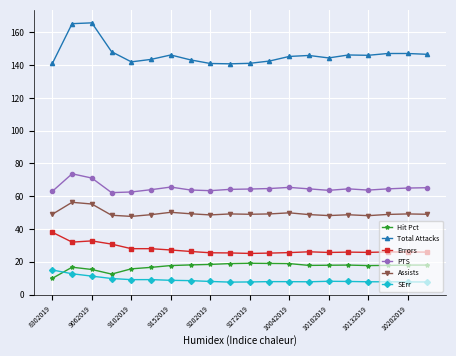

What is the lowest value of the Total Attacks series?

140.8